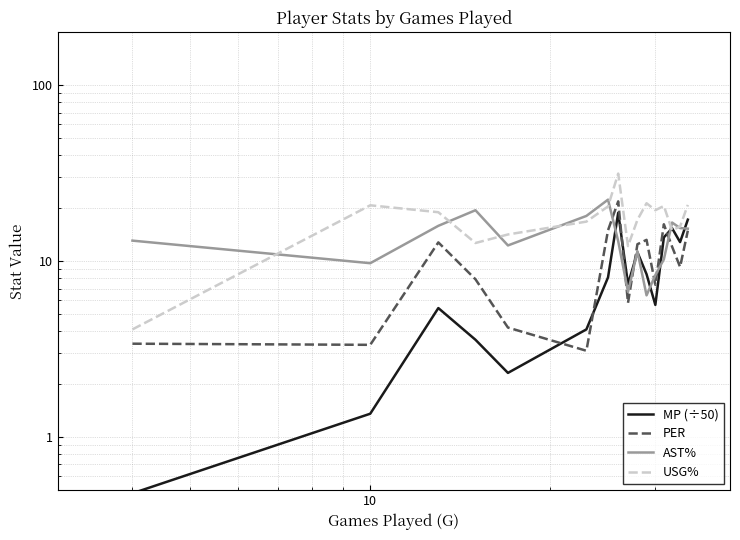

Which series ends up on top after the final intersection of AST% and PER?

AST%